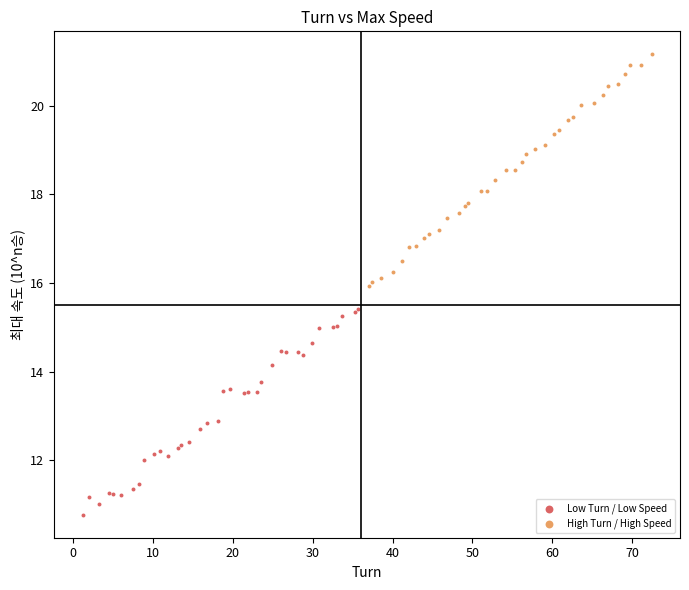

What are all the series names shown in the legend?

Low Turn / Low Speed, High Turn / High Speed